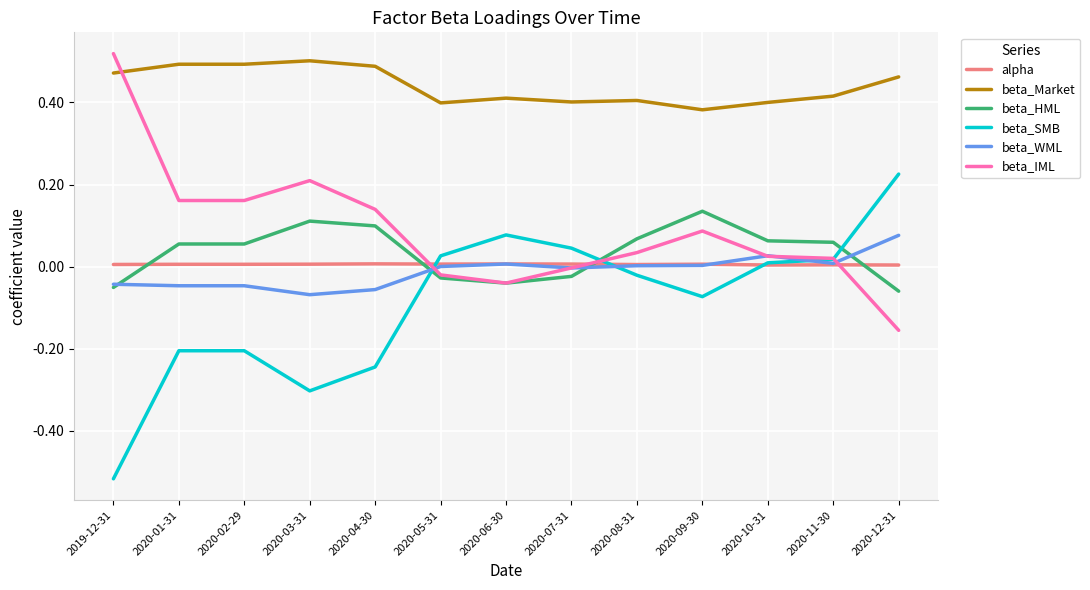

At which label does beta_HML reach its peak?

2020-09-30